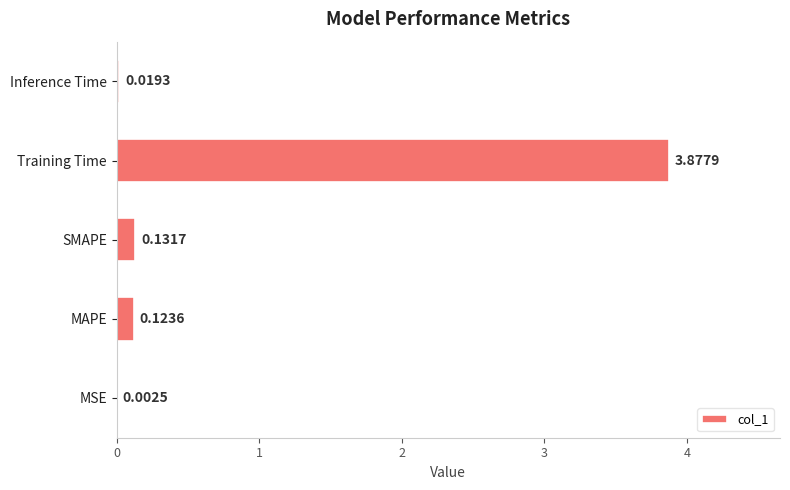

Are the bars horizontal?

Yes